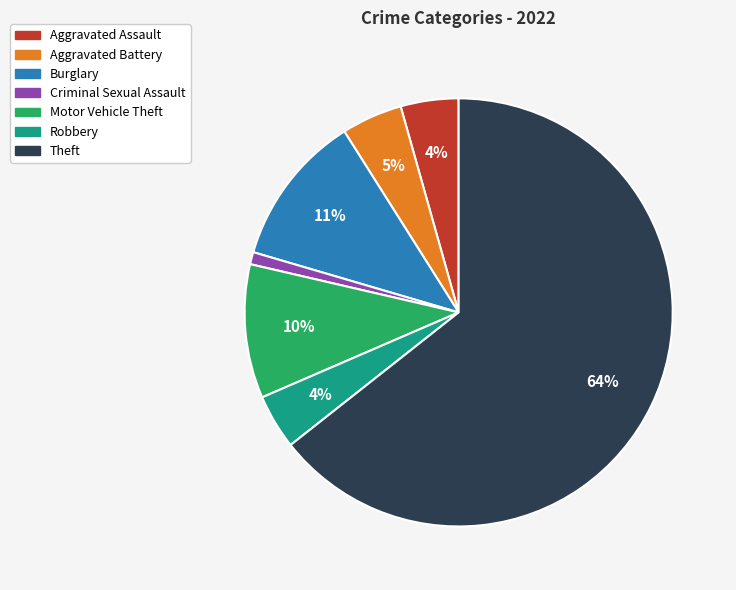

Count the number of slices in the pie.

7